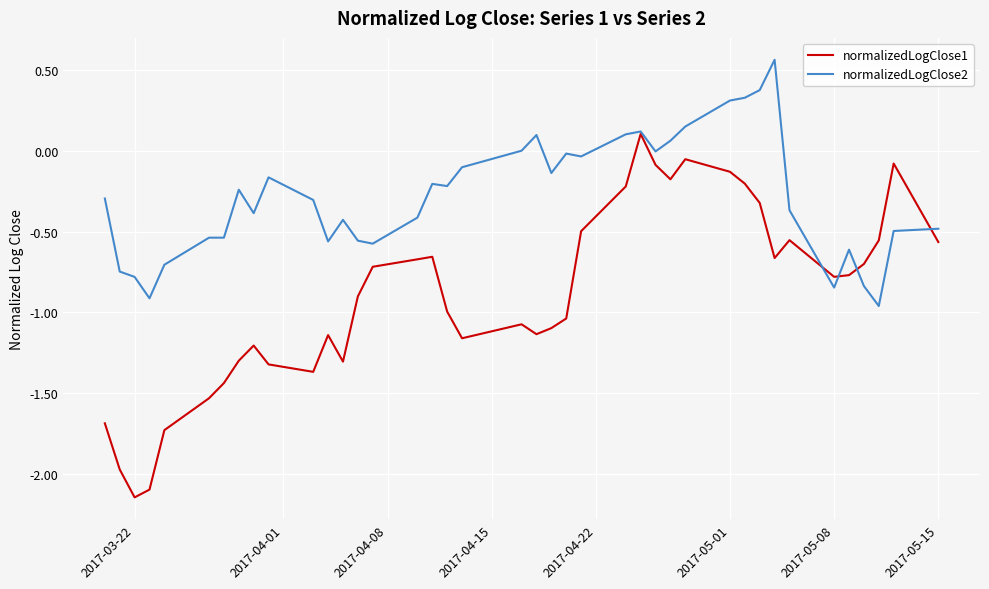

List the series in order of their overall mean, lowest first.

normalizedLogClose1, normalizedLogClose2